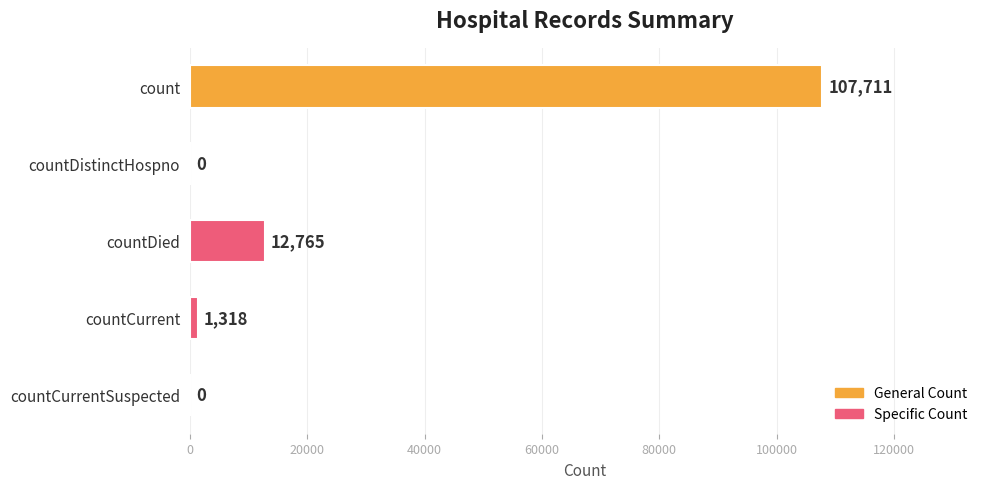

Where is the data nearest to the value 53855?

countDied